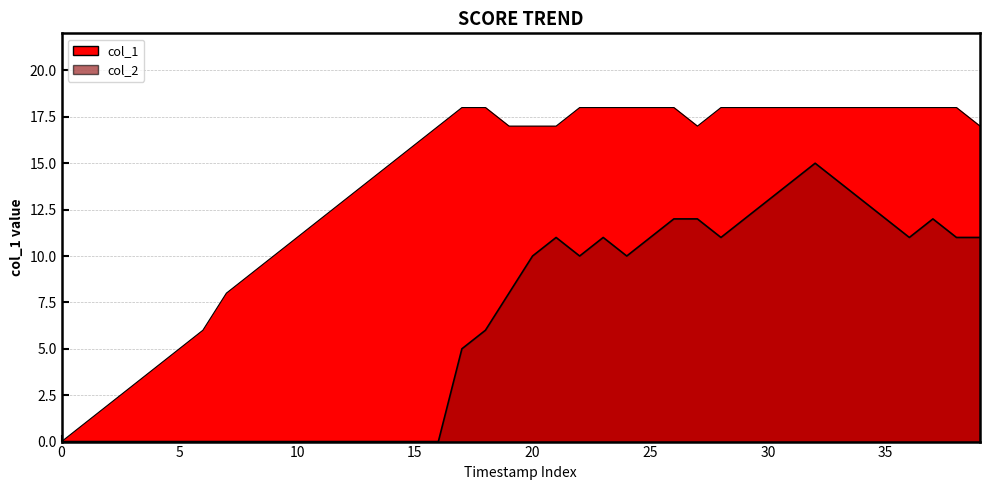

How many values in the col_1 series exceed 17?

18